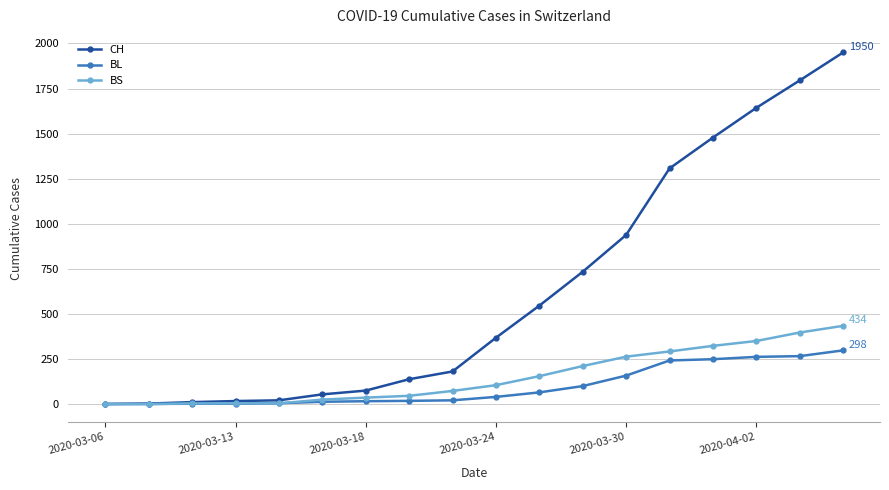

Which series has the largest total across all categories?

CH